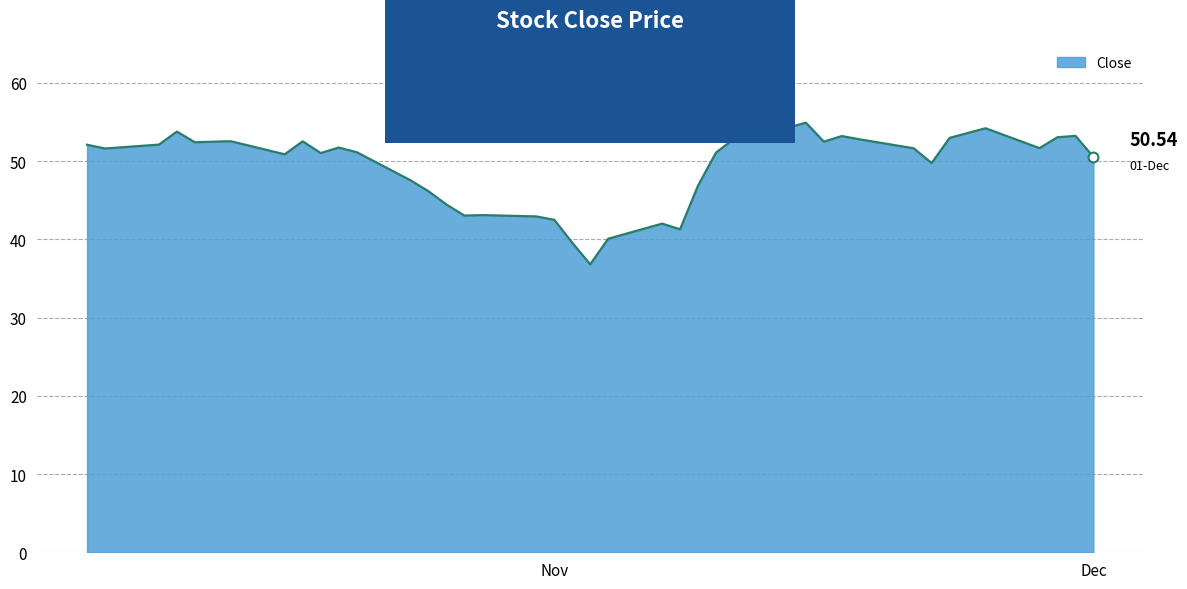

What is the smallest value displayed?

36.8